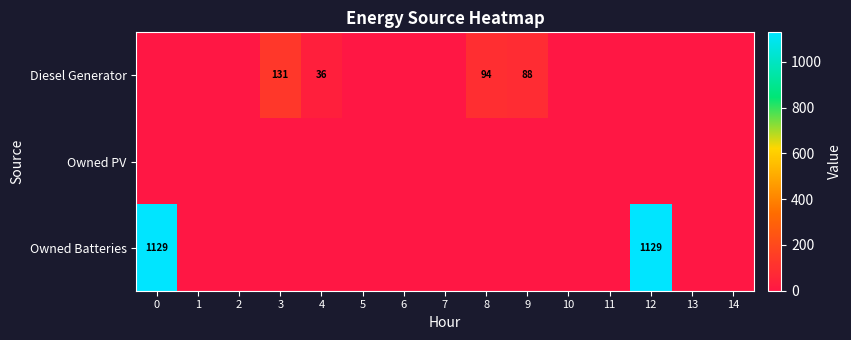

List the labels in order of Owned Batteries value, largest first.

0, 12, 1, 2, 3, 4, 5, 6, 7, 8, 9, 10, 11, 13, 14